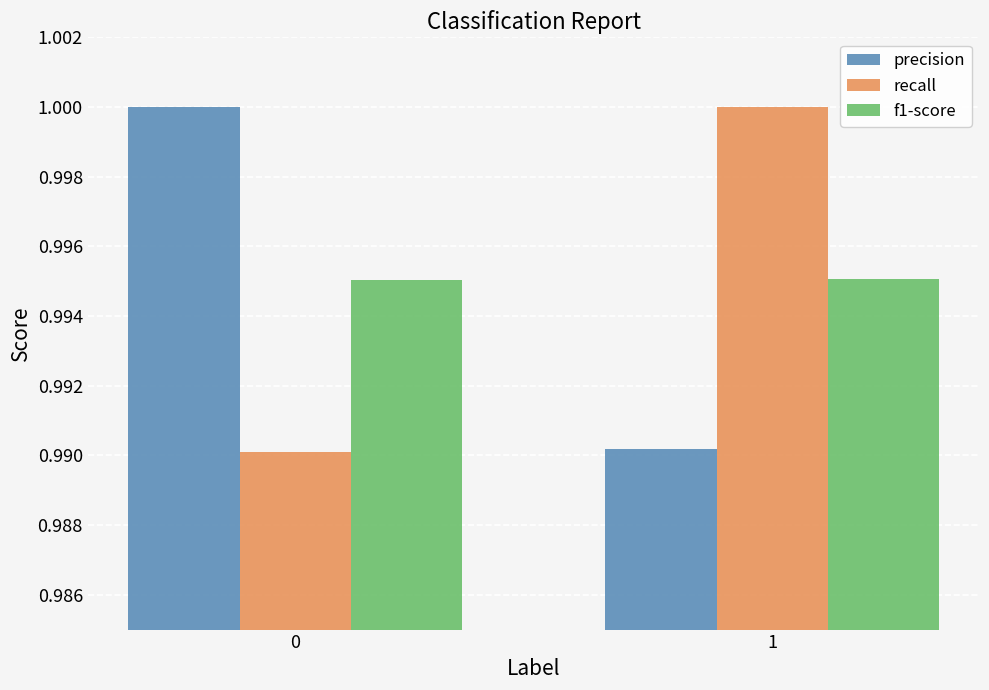

What are all the series names shown in the legend?

precision, recall, f1-score